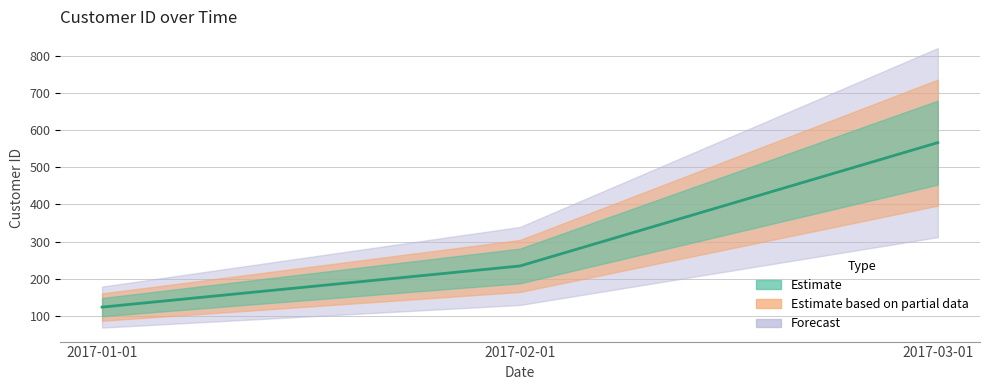

What is the value of the 2nd point from the left?

234